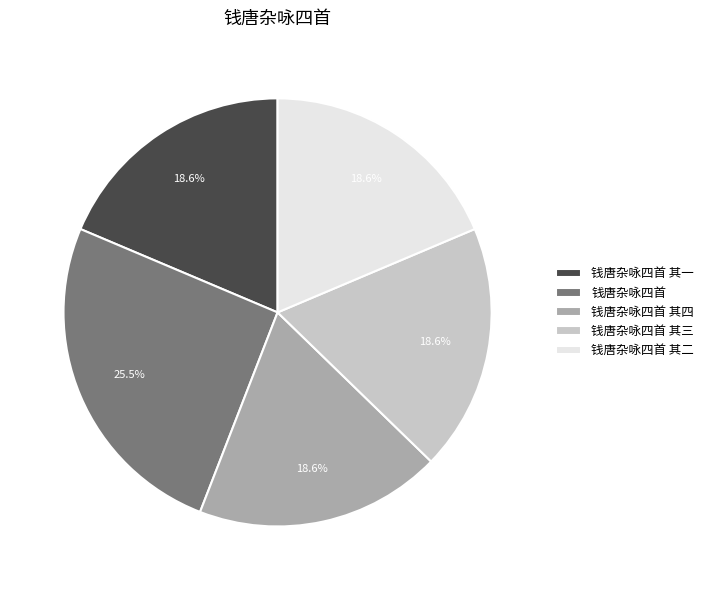

What is the ratio of the value at 钱唐杂咏四首 其二 to the value at 钱唐杂咏四首?

0.7